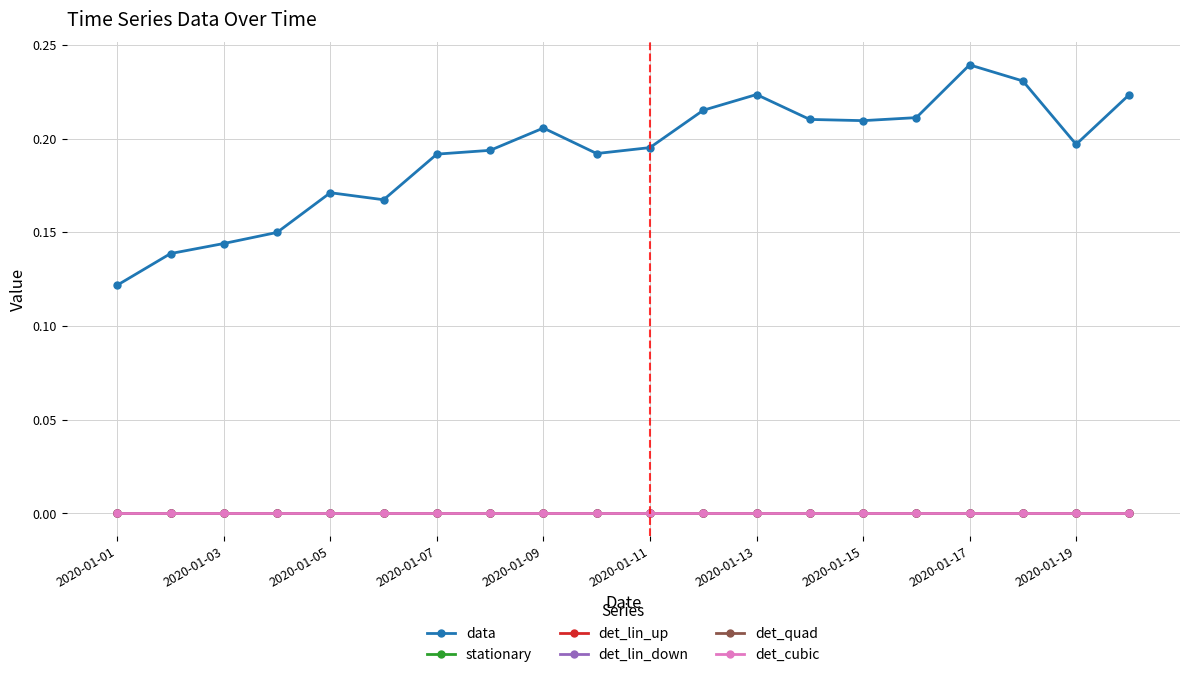

Reading left to right, extract all data points from this chart.

data: 0.1	0.1	0.1	0.1	0.2	0.2	0.2	0.2	0.2	0.2	0.2	0.2	0.2	0.2	0.2	0.2	0.2	0.2	0.2	0.2
stationary: 0.0	0.0	0.0	0.0	0.0	0.0	0.0	0.0	0.0	0.0	0.0	0.0	0.0	0.0	0.0	0.0	0.0	0.0	0.0	0.0
det_lin_up: 0.0	0.0	0.0	0.0	0.0	0.0	0.0	0.0	0.0	0.0	0.0	0.0	0.0	0.0	0.0	0.0	0.0	0.0	0.0	0.0
det_lin_down: 0.0	0.0	0.0	0.0	0.0	0.0	0.0	0.0	0.0	0.0	0.0	0.0	0.0	0.0	0.0	0.0	0.0	0.0	0.0	0.0
det_quad: 0.0	0.0	0.0	0.0	0.0	0.0	0.0	0.0	0.0	0.0	0.0	0.0	0.0	0.0	0.0	0.0	0.0	0.0	0.0	0.0
det_cubic: 0.0	0.0	0.0	0.0	0.0	0.0	0.0	0.0	0.0	0.0	0.0	0.0	0.0	0.0	0.0	0.0	0.0	0.0	0.0	0.0